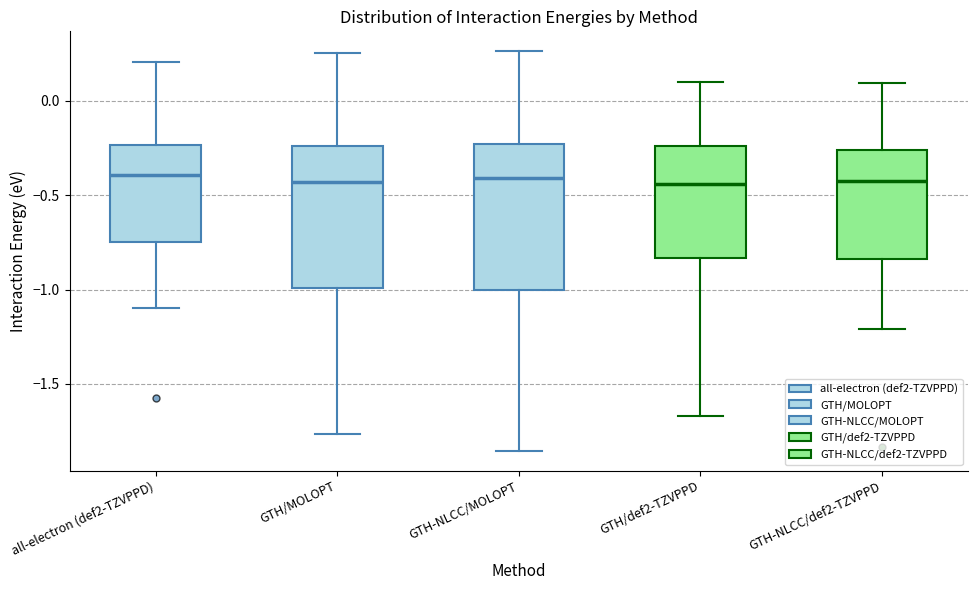

Reading left to right, transcribe this box plot: for each box, give where its median line is, the range the box spans, and where its two whiskers end, as read against the y-axis. The values are not printed on the chart, so give them approximately, as read against the axis.

all-electron (def2-TZVPPD): median -0.40, box -0.75 to -0.25, whiskers -1.10 to 0.20
GTH/MOLOPT: median -0.45, box -1.00 to -0.25, whiskers -1.75 to 0.25
GTH-NLCC/MOLOPT: median -0.40, box -1.00 to -0.25, whiskers -1.85 to 0.25
GTH/def2-TZVPPD: median -0.45, box -0.85 to -0.25, whiskers -1.65 to 0.10
GTH-NLCC/def2-TZVPPD: median -0.40, box -0.85 to -0.25, whiskers -1.20 to 0.10